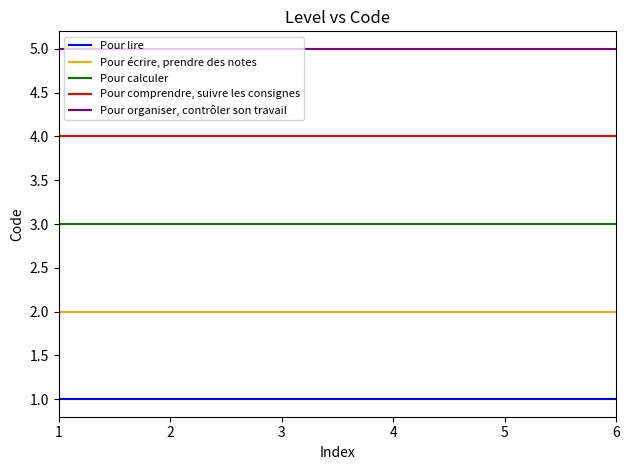

What is the maximum value shown in the chart?

5